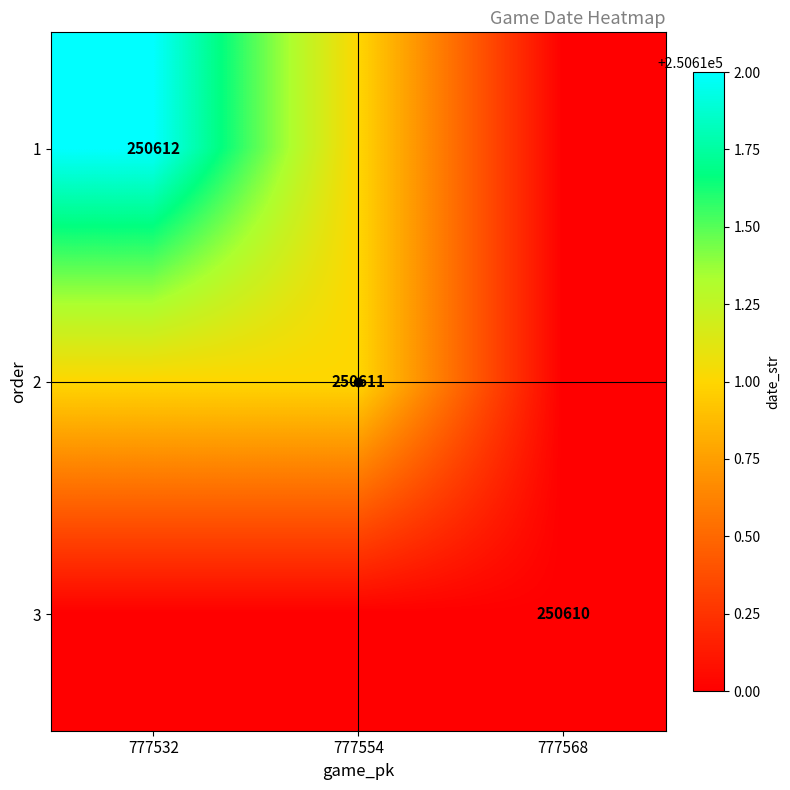

Which has a higher value, 777554 or 777532?

777532